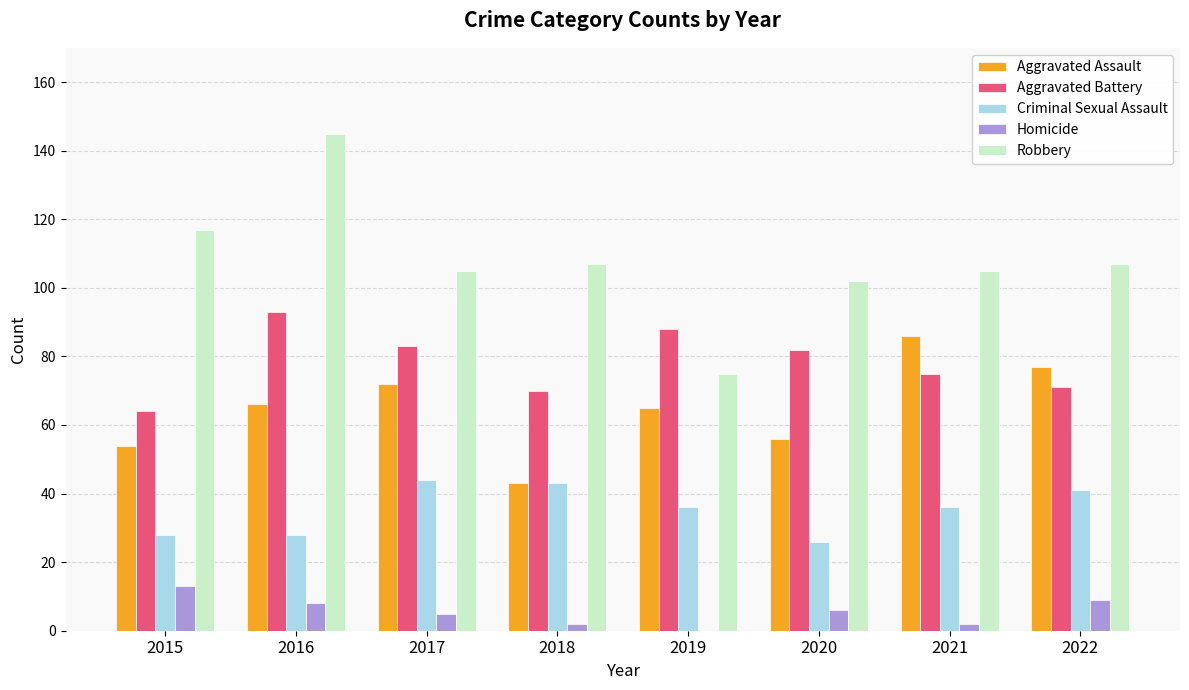

What are all the series names shown in the legend?

Aggravated Assault, Aggravated Battery, Criminal Sexual Assault, Homicide, Robbery